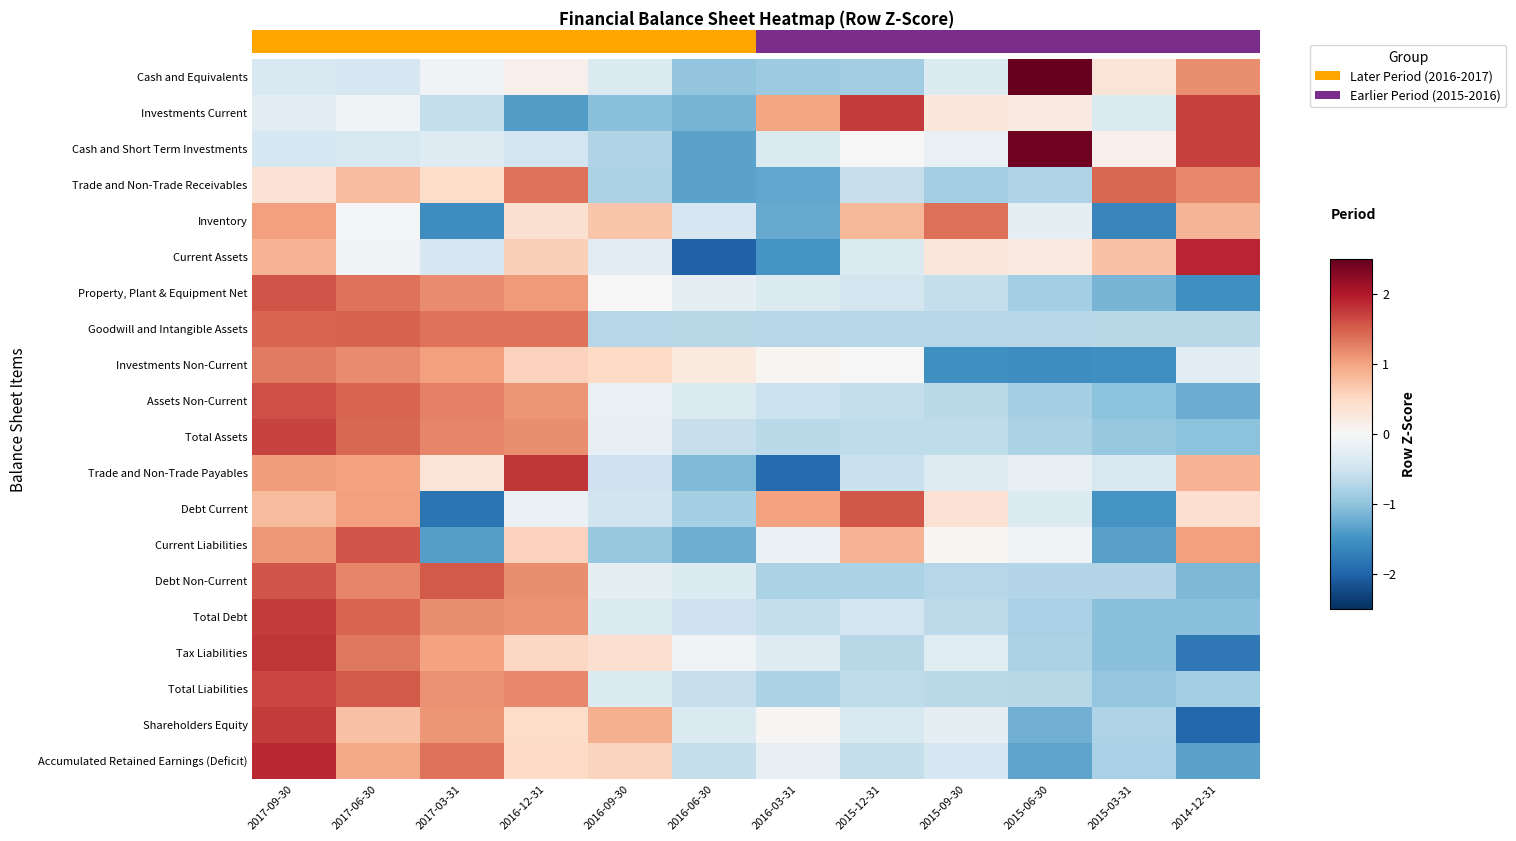

Which label corresponds to the largest value in the chart?

2015-06-30